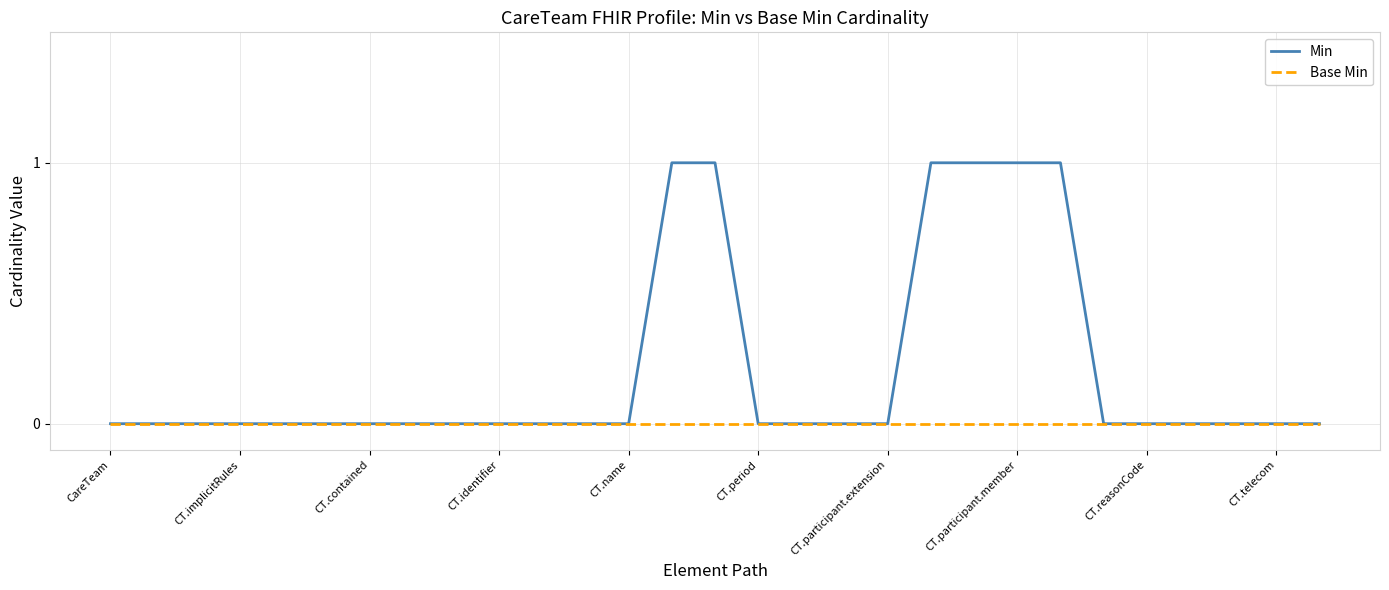

Which series has the largest total across all categories?

Min